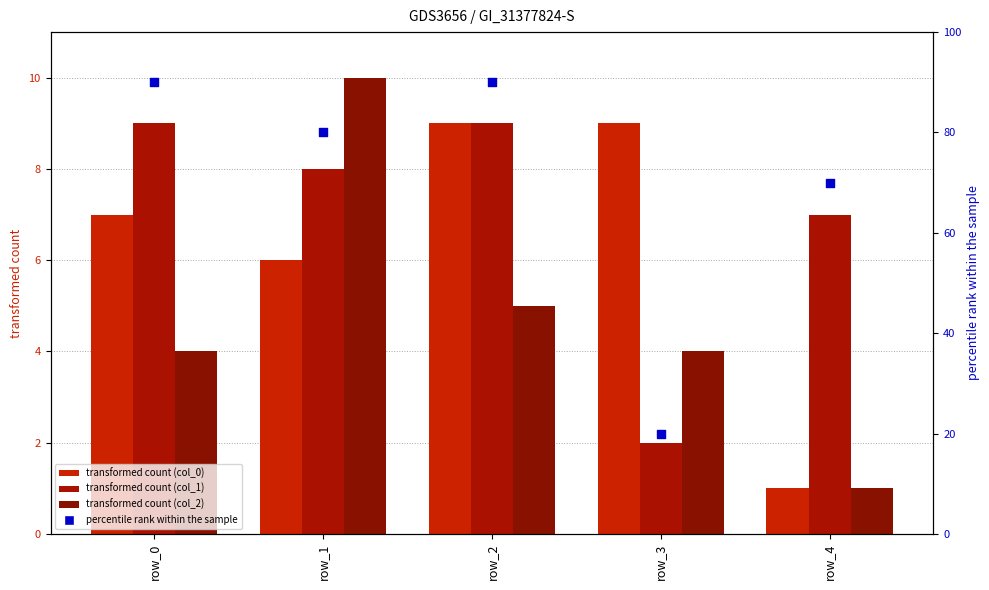

What are all the series names shown in the legend?

col_0, col_1, col_2, percentile rank within the sample